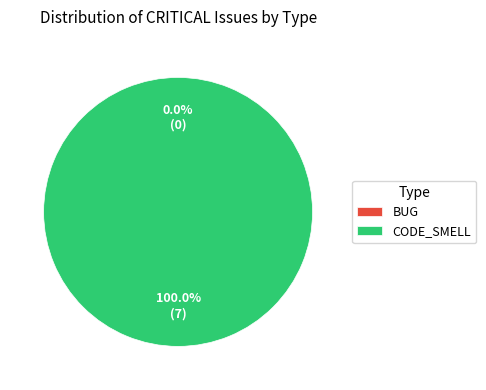

To the nearest percent, what portion does CODE_SMELL represent?

100%